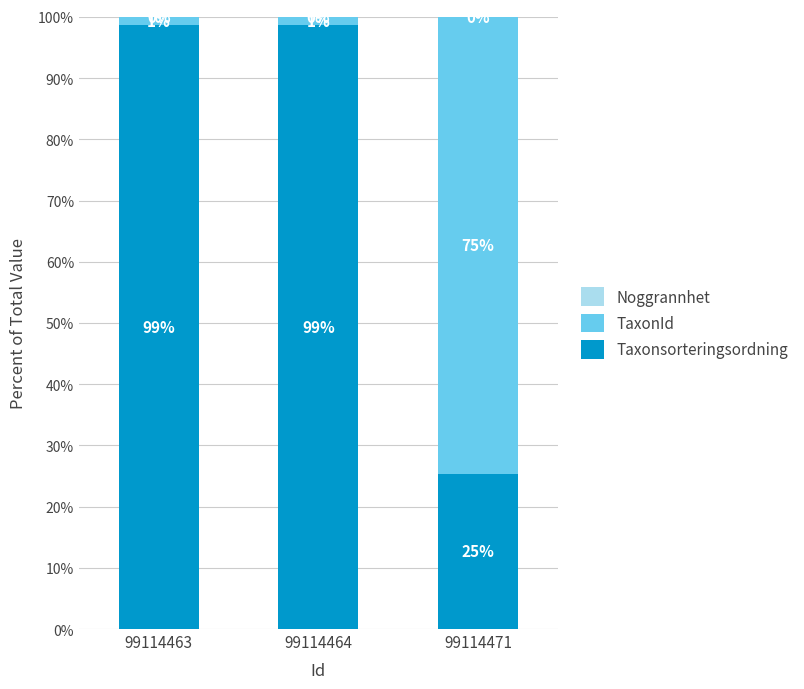

What is the maximum value for Taxonsorteringsordning?

98.7